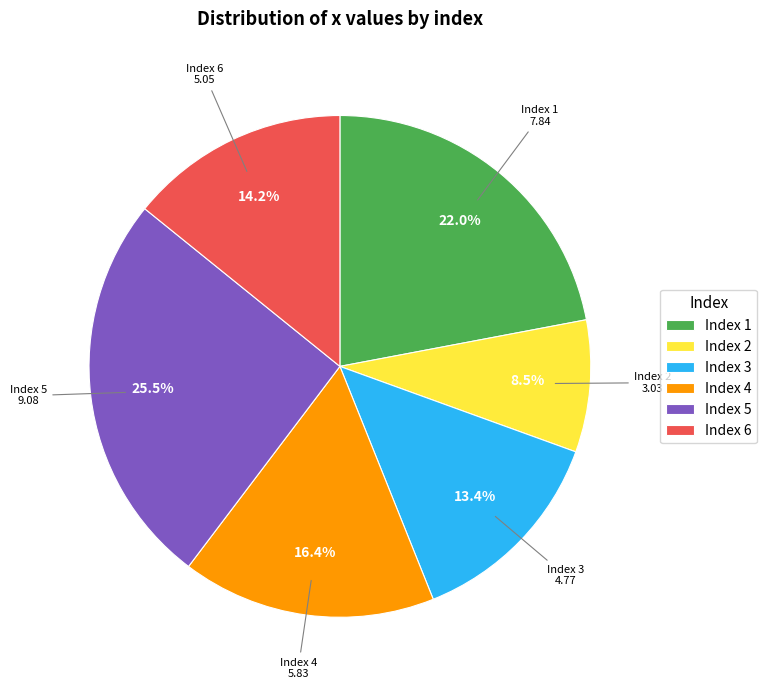

Is there any slice that represents more than half of the pie?

No